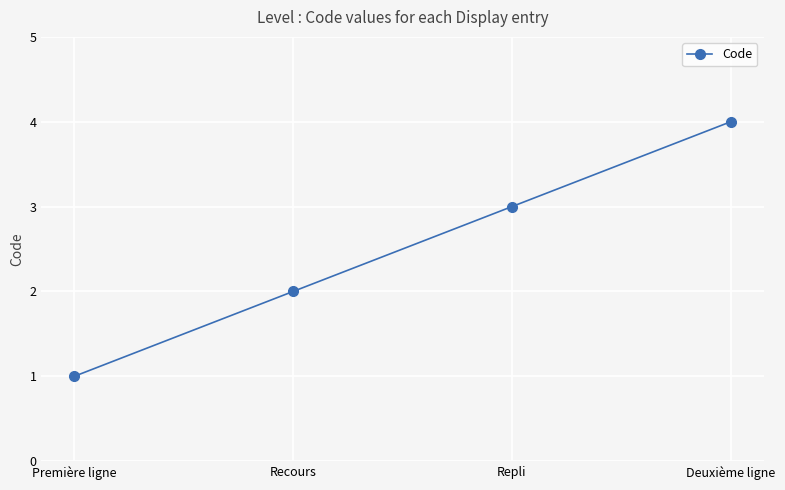

Reading right to left, transcribe all the data shown in this chart.

Deuxième ligne=4	Repli=3	Recours=2	Première ligne=1